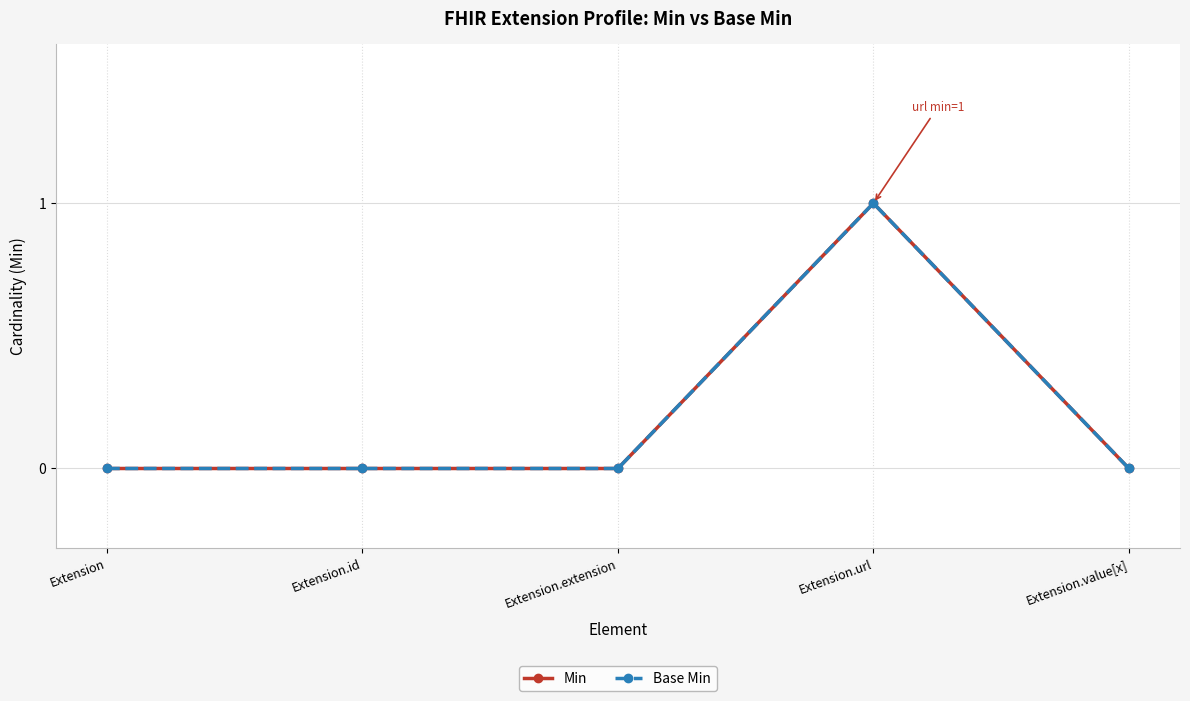

What is the sum of the Base Min values at Extension.url and Extension?

1